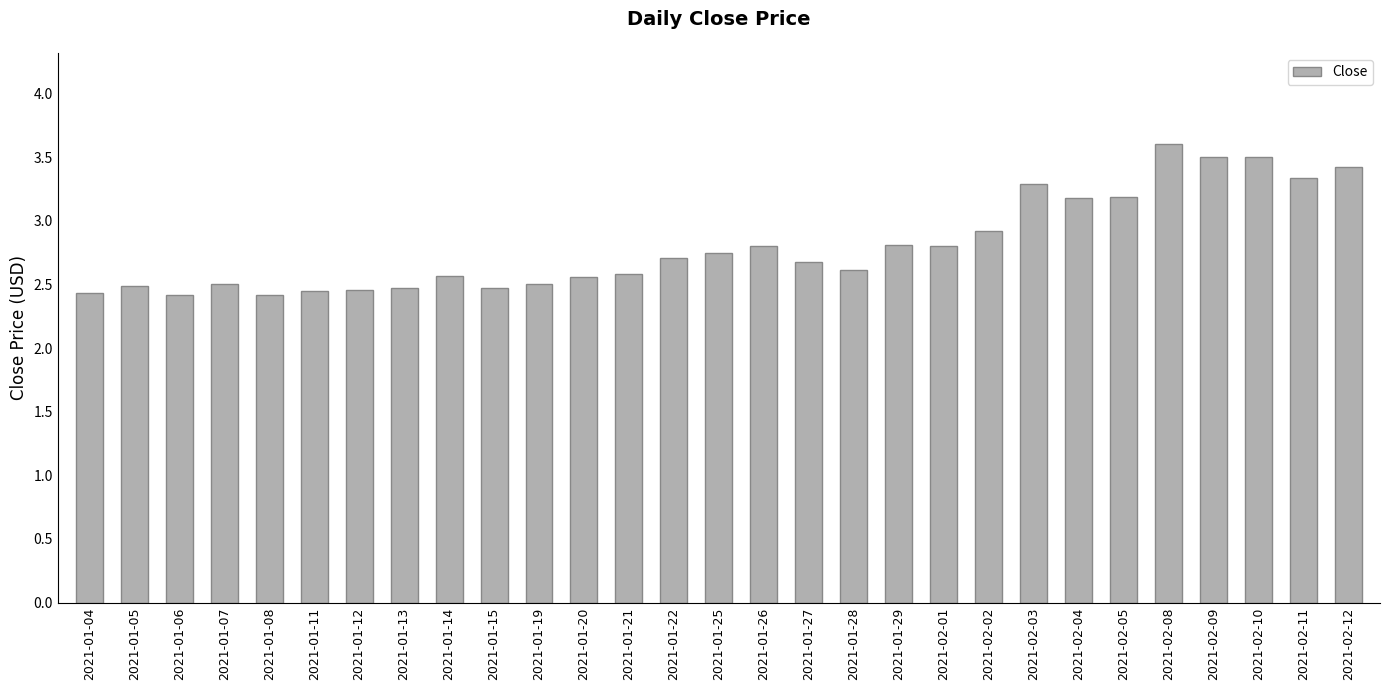

What is the label of the 22nd bar from the left?

2021-02-03